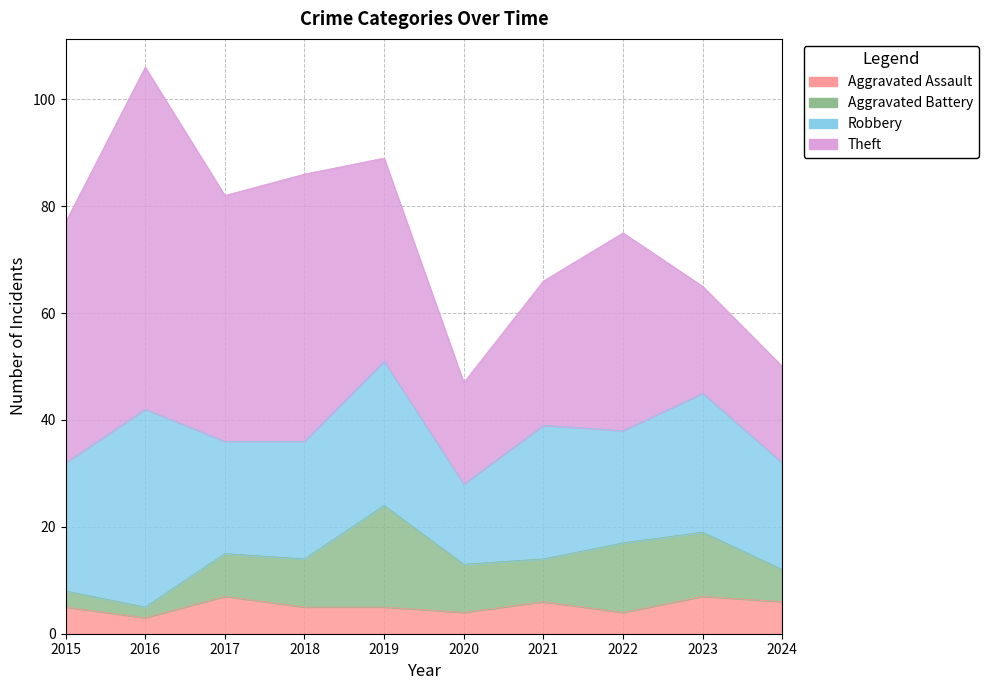

Which series changed the most between 2018 and 2022?

Theft